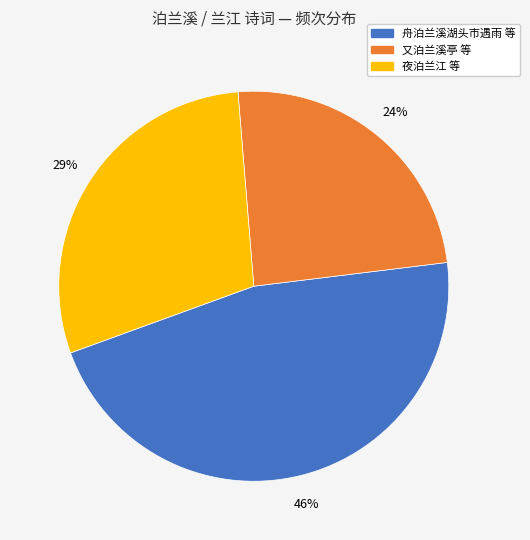

To the nearest percent, what is the average slice percentage?

33%